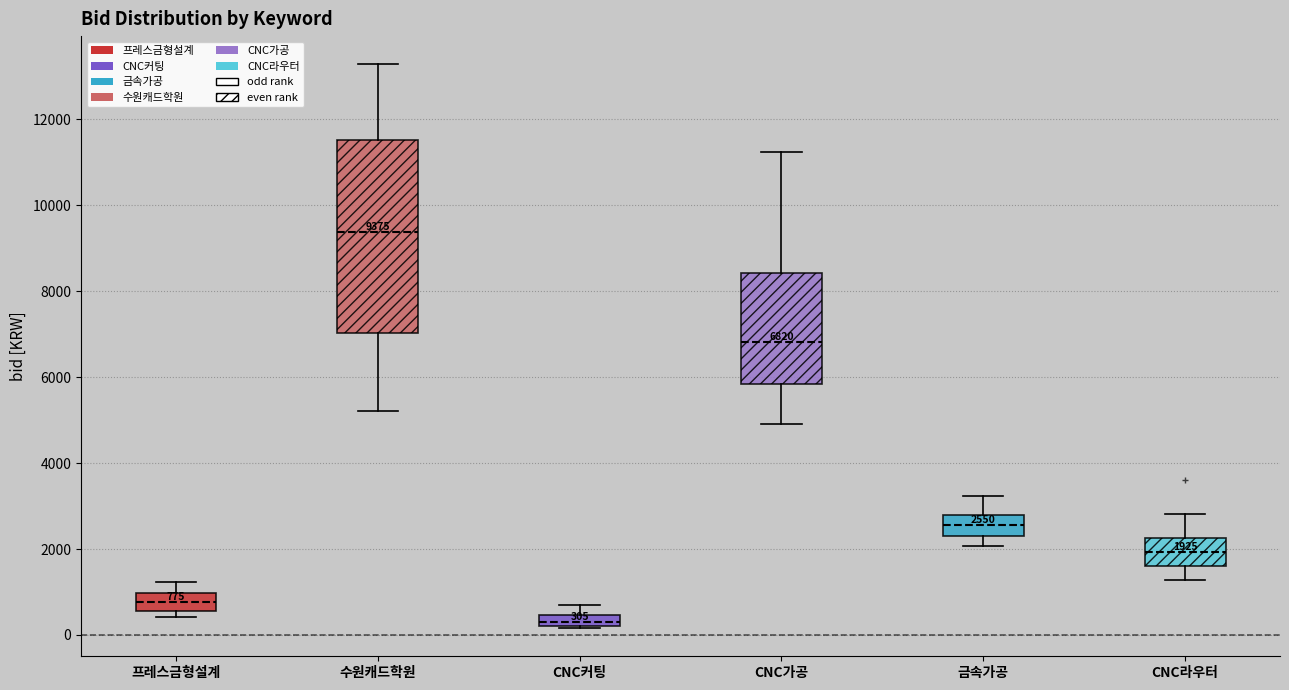

Which box is the tallest, from its lower edge to its upper edge?

수원캐드학원